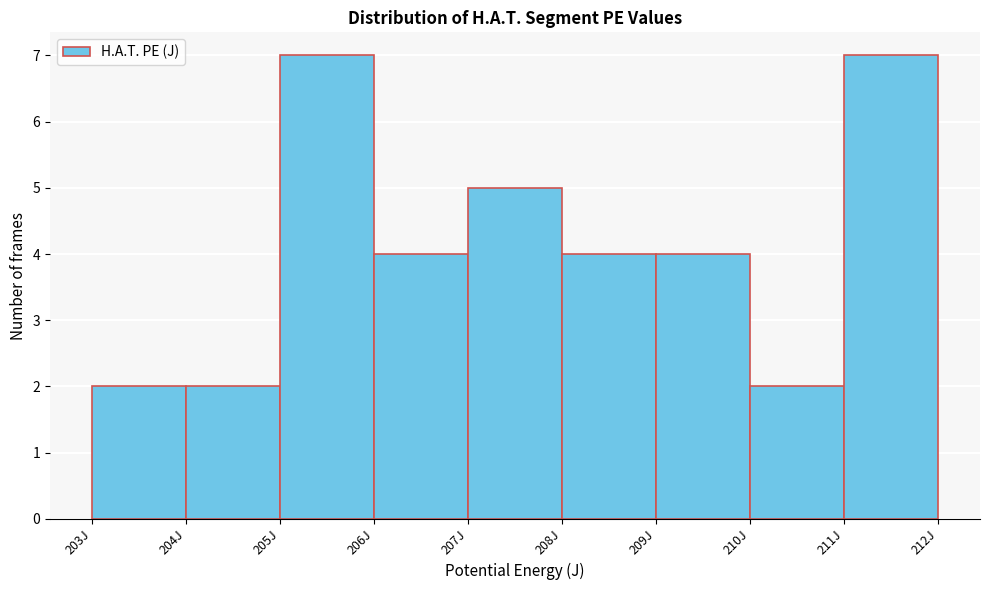

How tall is the bar that spans 206 to 207 on the x-axis? The values are not printed on the chart, so give them approximately, as read against the axis.

4